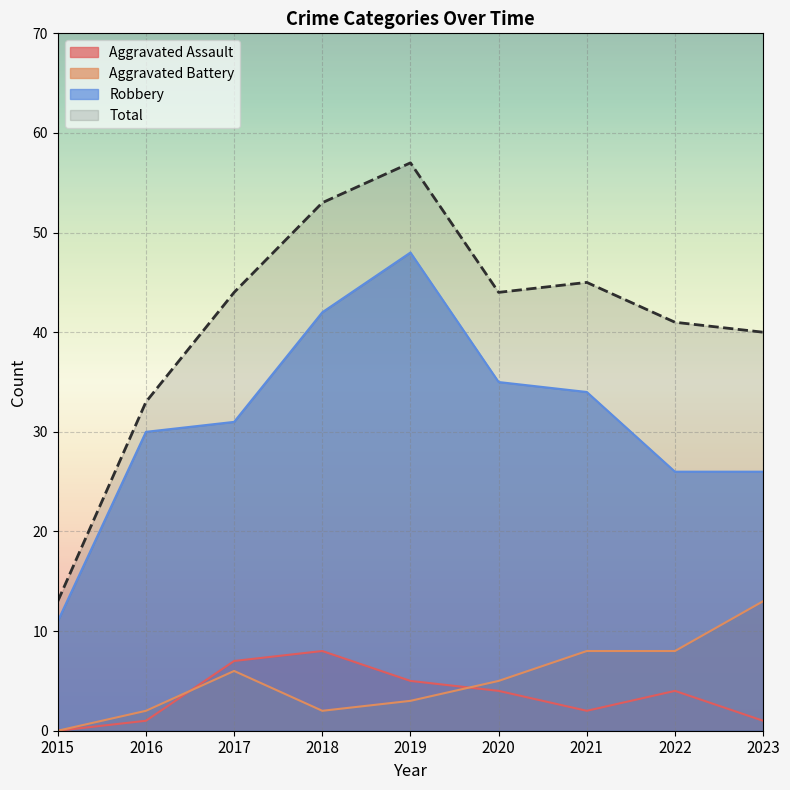

Does the chart display data point markers on the line(s)?

No